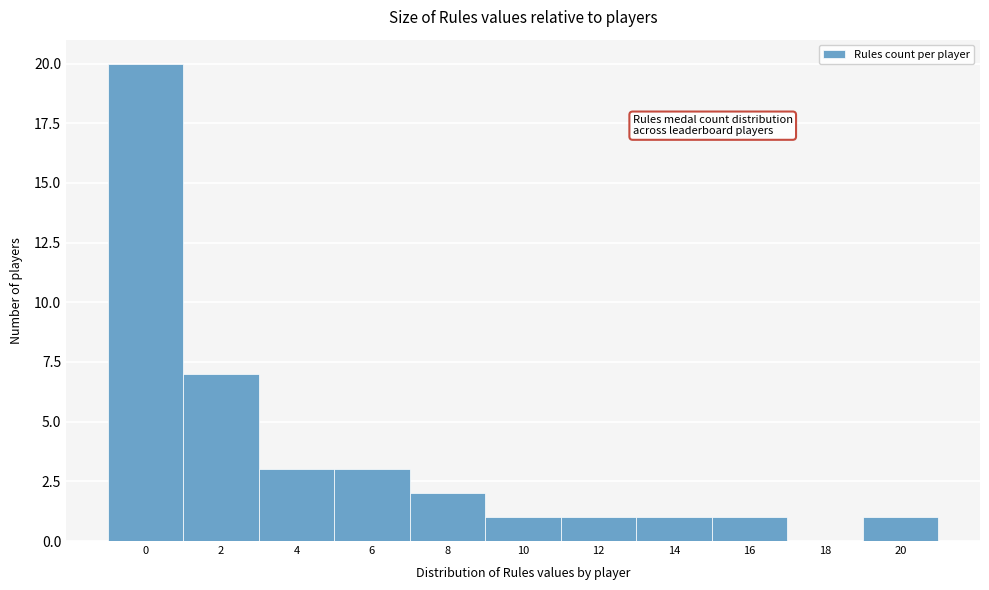

Reading left to right, list all the values displayed in this chart.

0=20	2=7	4=3	6=3	8=2	10=1	12=1	14=1	16=1	18=0	20=1